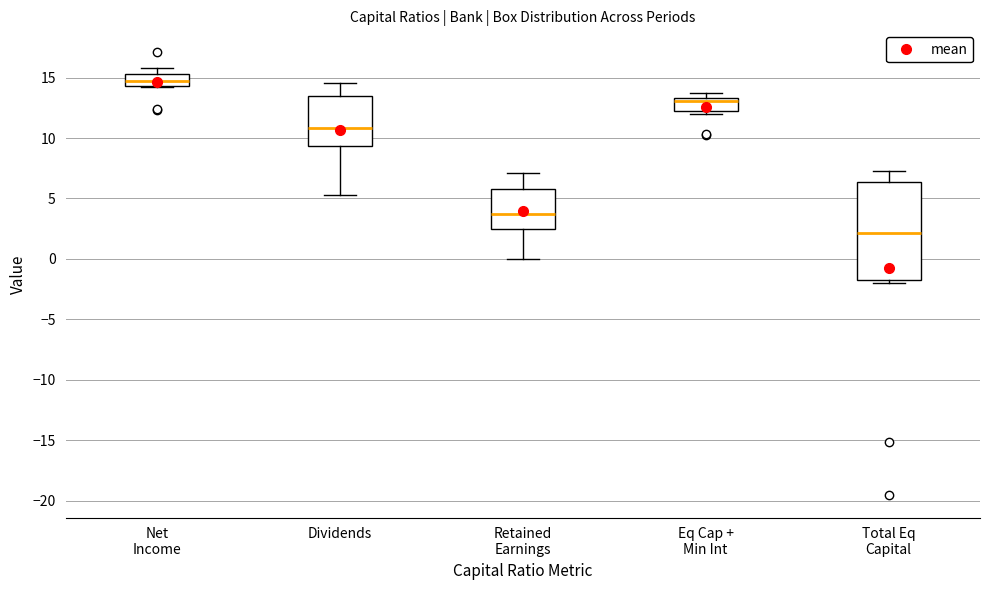

Which box is the tallest, from its lower edge to its upper edge?

Total Eq Capital